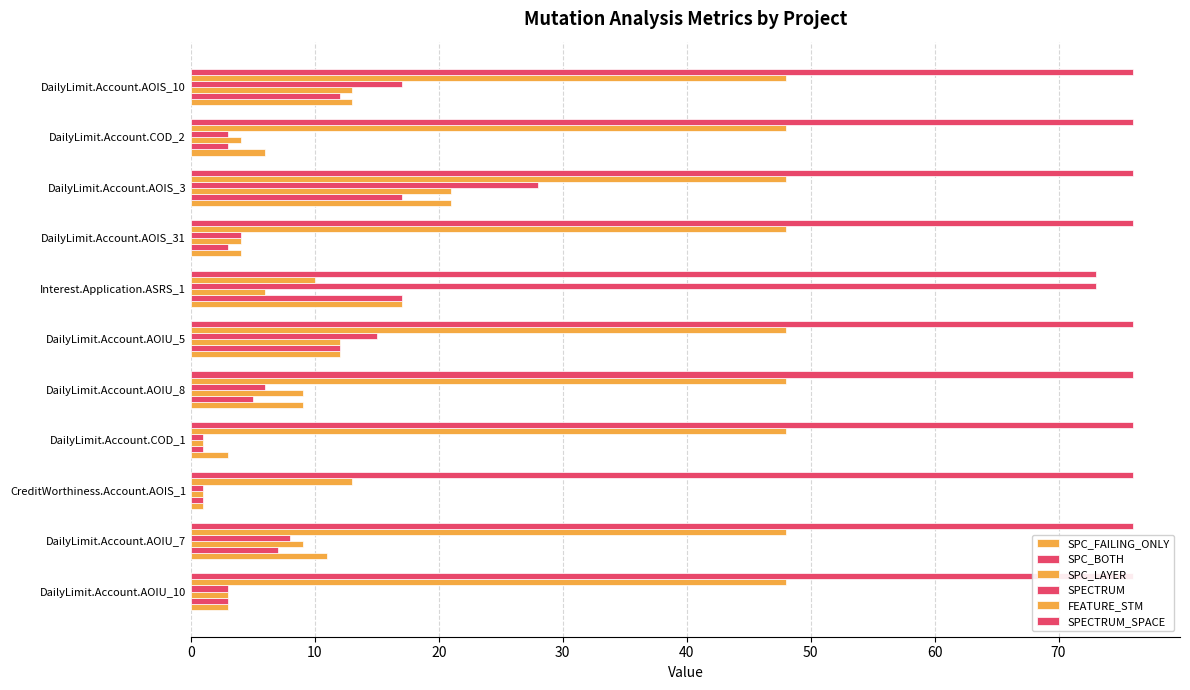

How many groups of bars are there?

11